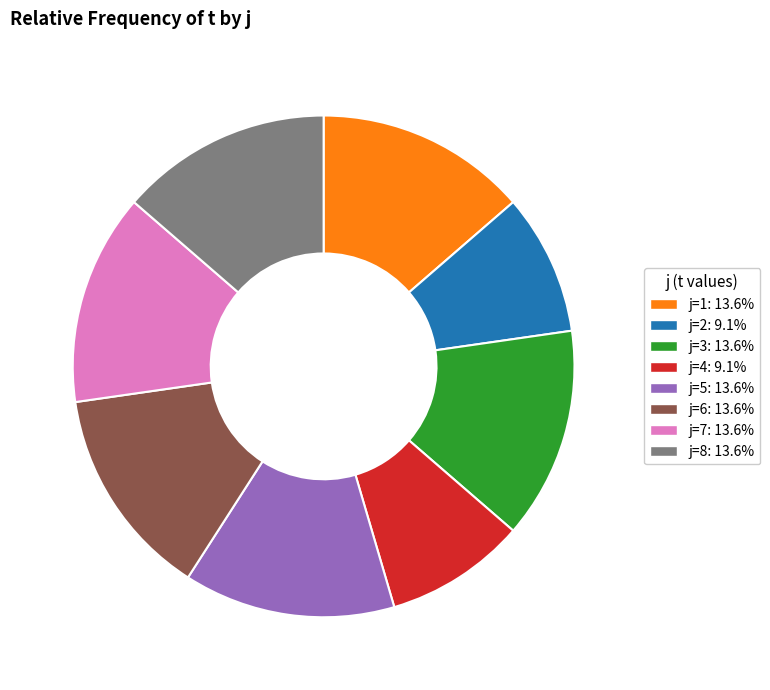

Is there a majority slice in this chart?

No